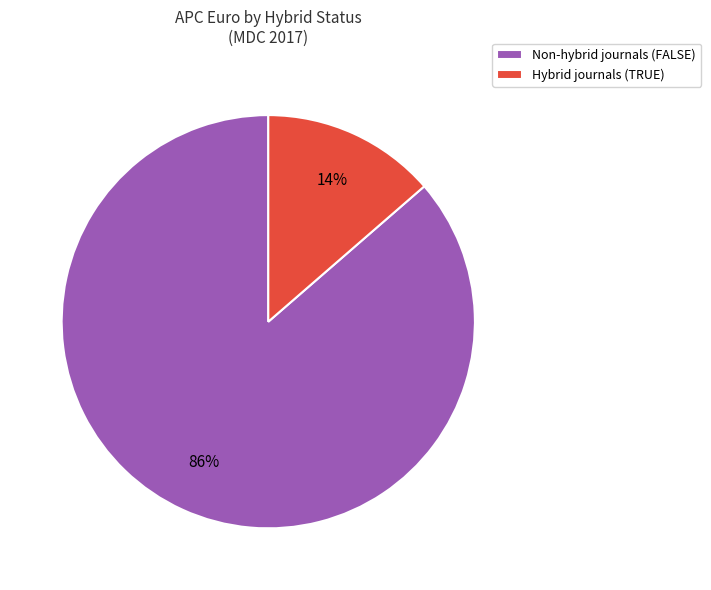

Is there a majority slice in this chart?

Yes